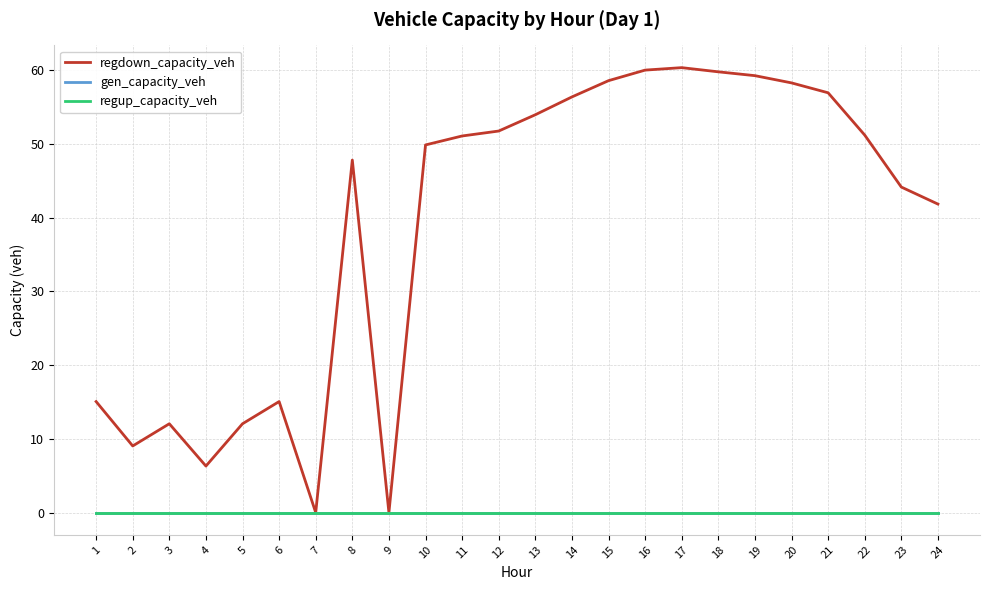

Reading right to left, list all the values displayed in this chart.

regdown_capacity_veh: 24=41.8	23=44.1	22=51.2	21=56.9	20=58.3	19=59.2	18=59.8	17=60.3	16=60.0	15=58.6	14=56.4	13=53.9	12=51.7	11=51.1	10=49.8	9=0.0	8=47.8	7=0.0	6=15.1	5=12.0	4=6.3	3=12.0	2=9.0	1=15.1
gen_capacity_veh: 24=0.0	23=0.0	22=0.0	21=0.0	20=0.0	19=0.0	18=0.0	17=0.0	16=0.0	15=0.0	14=0.0	13=0.0	12=0.0	11=0.0	10=0.0	9=0.0	8=0.0	7=0.0	6=0.0	5=0.0	4=0.0	3=0.0	2=0.0	1=0.0
regup_capacity_veh: 24=0.0	23=0.0	22=0.0	21=0.0	20=0.0	19=0.0	18=0.0	17=0.0	16=0.0	15=0.0	14=0.0	13=0.0	12=0.0	11=0.0	10=0.0	9=0.0	8=0.0	7=0.0	6=0.0	5=0.0	4=0.0	3=0.0	2=0.0	1=0.0